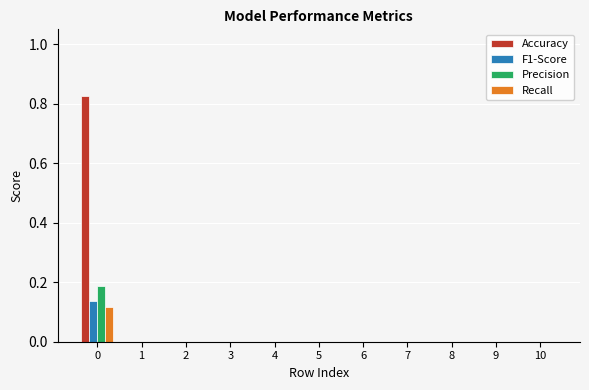

Which series has the largest total across all categories?

Accuracy